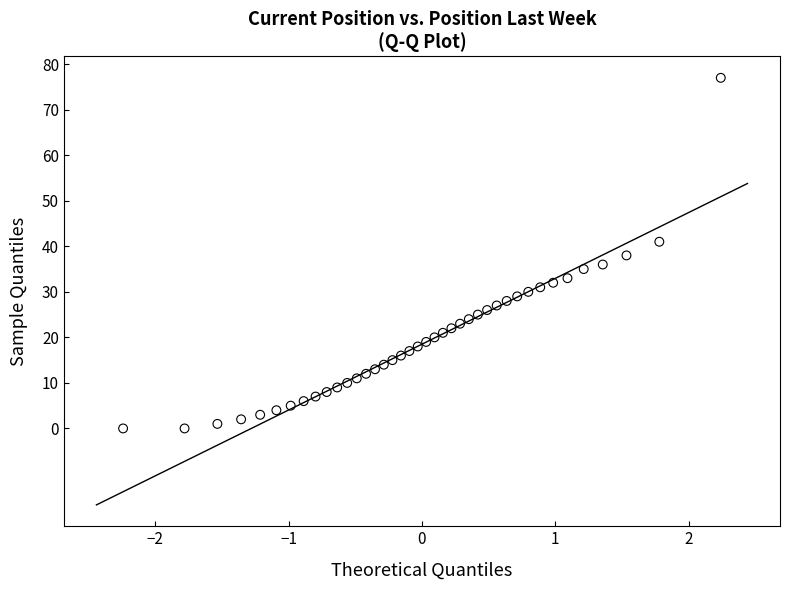

What is the range of Y values (max minus min)?

77